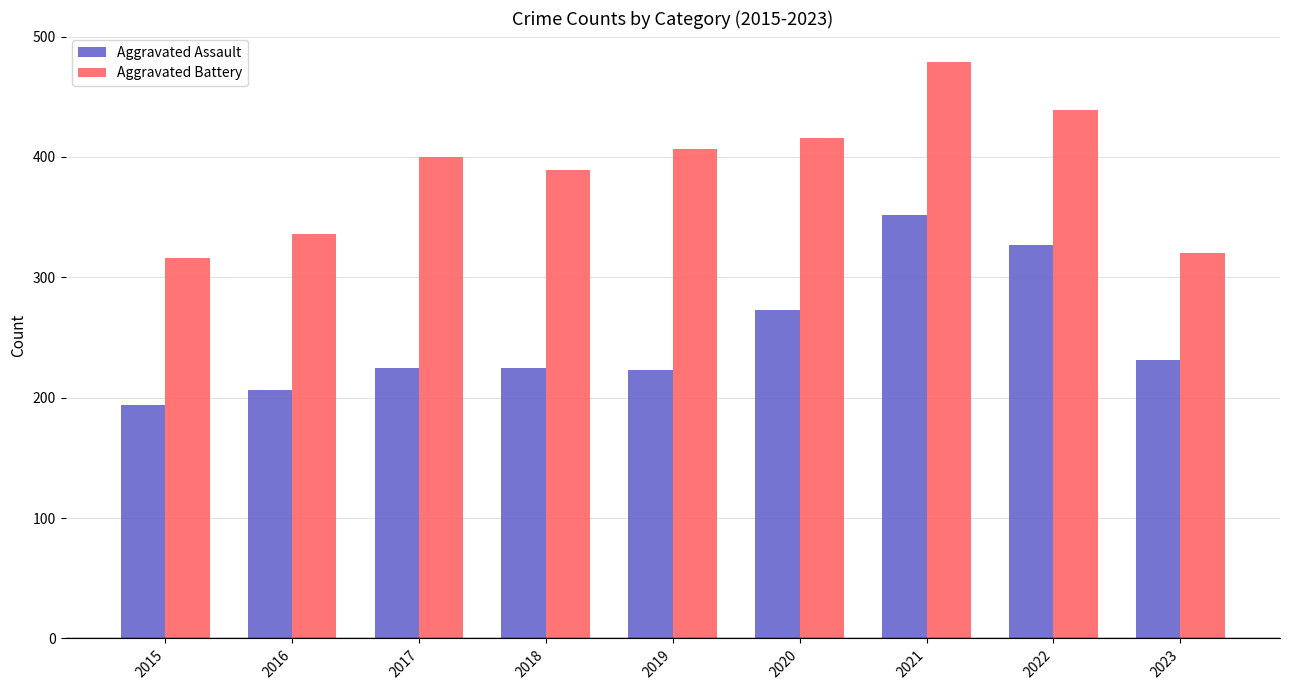

At which label is Aggravated Assault closest to 273?

2020